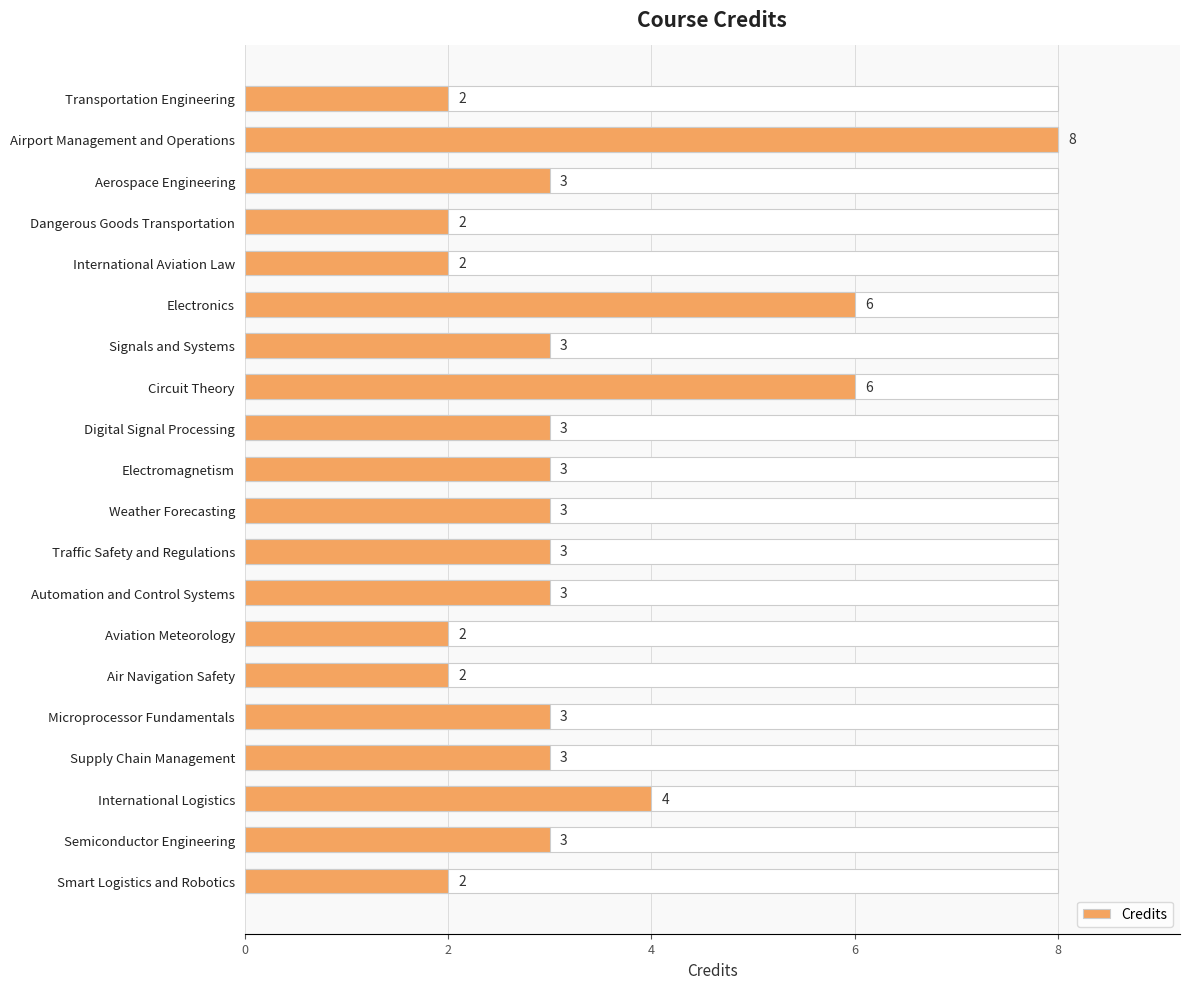

Reading right to left, what are all the values shown in this chart?

2	3	4	3	3	2	2	3	3	3	3	3	6	3	6	2	2	3	8	2